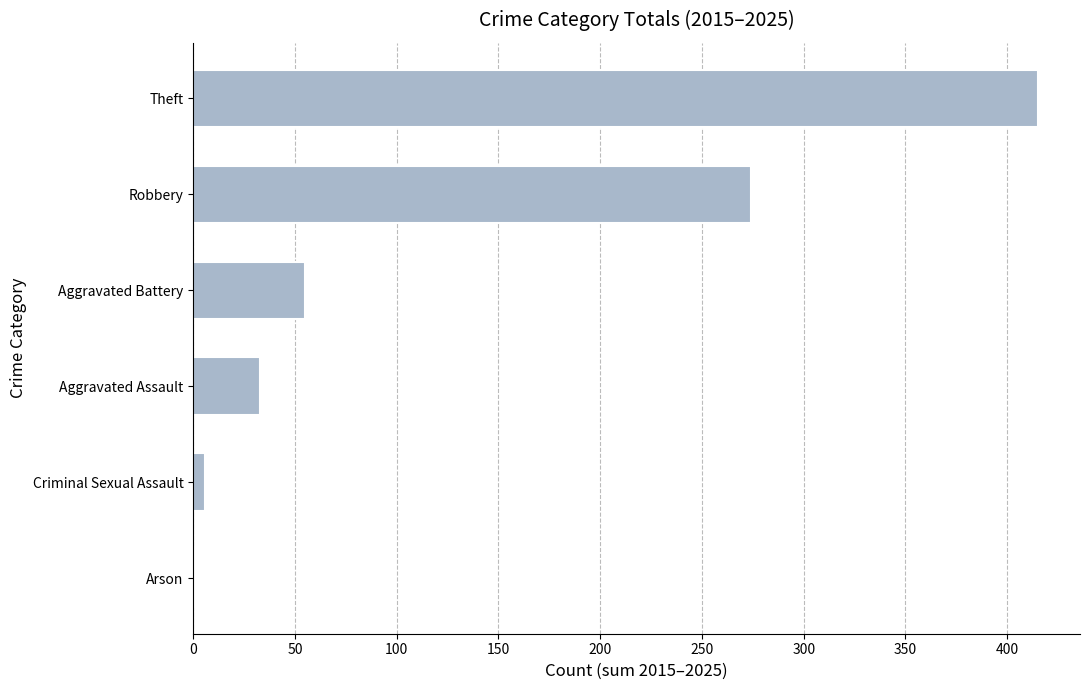

What is the average value?

131